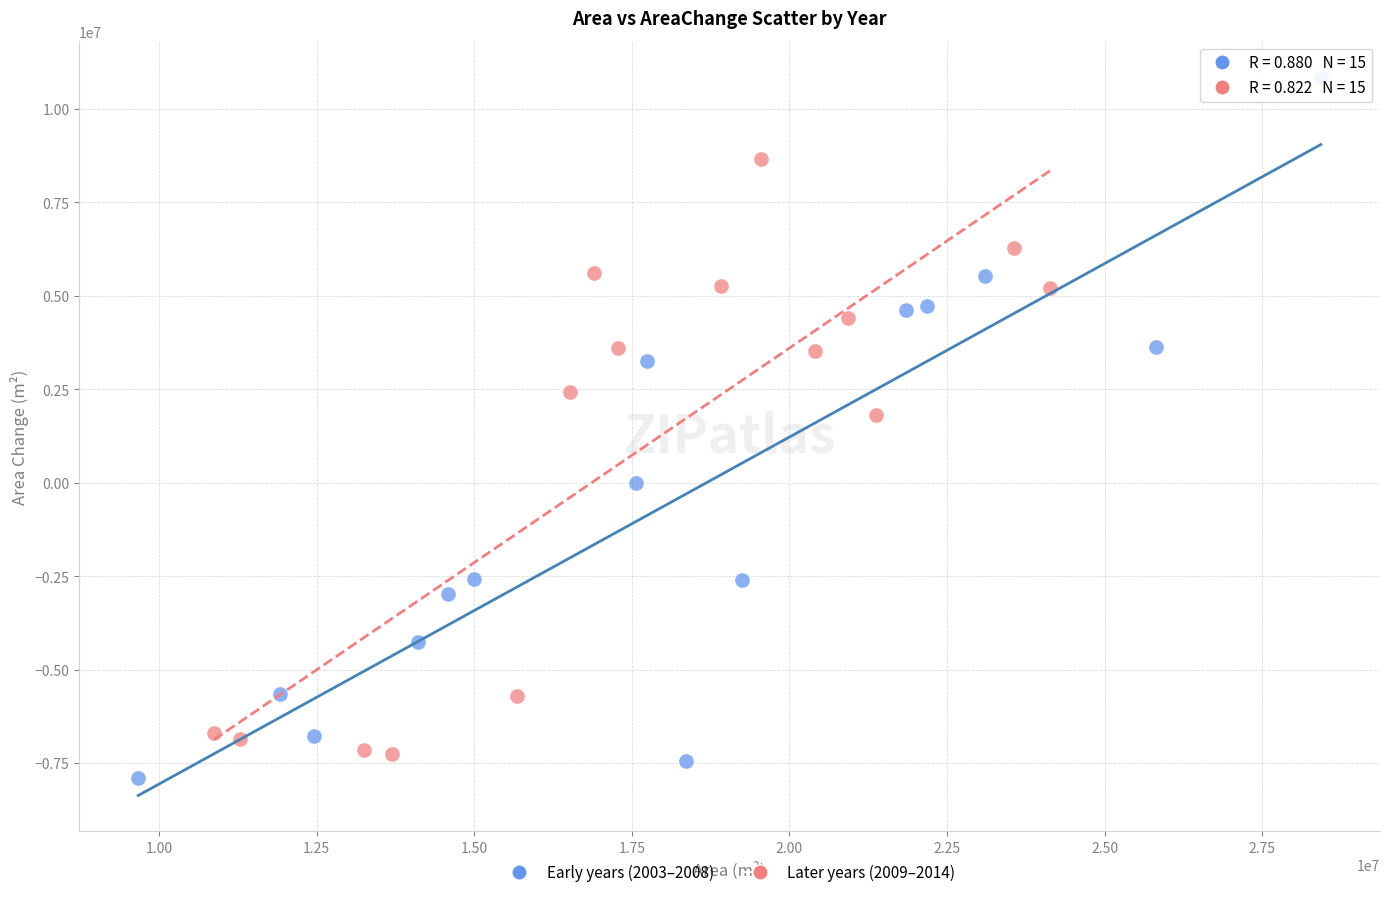

Which series reaches the minimum Y coordinate?

Early years (2003–2008)